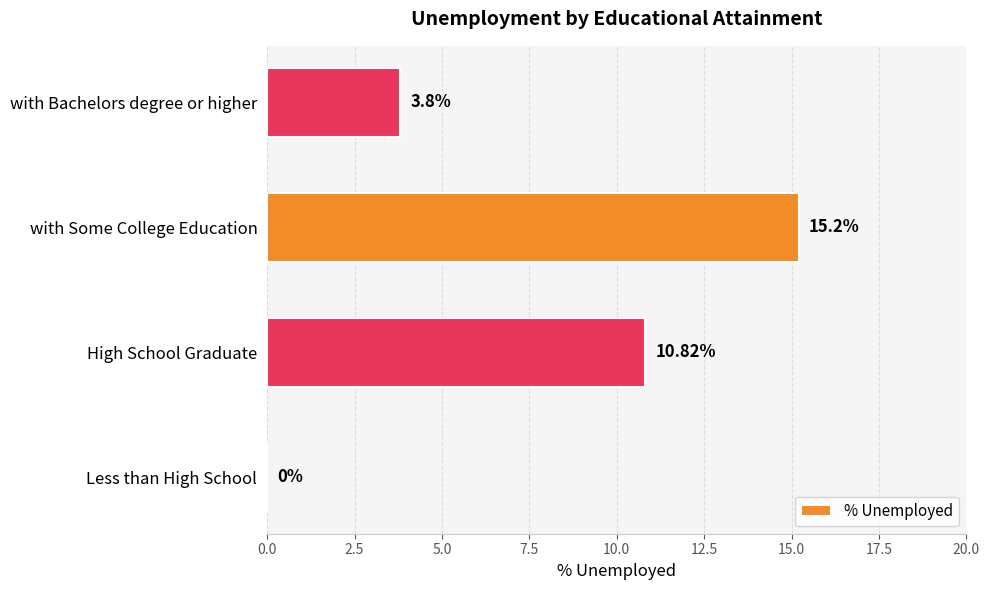

Which label corresponds to the largest value in the chart?

with Some College Education